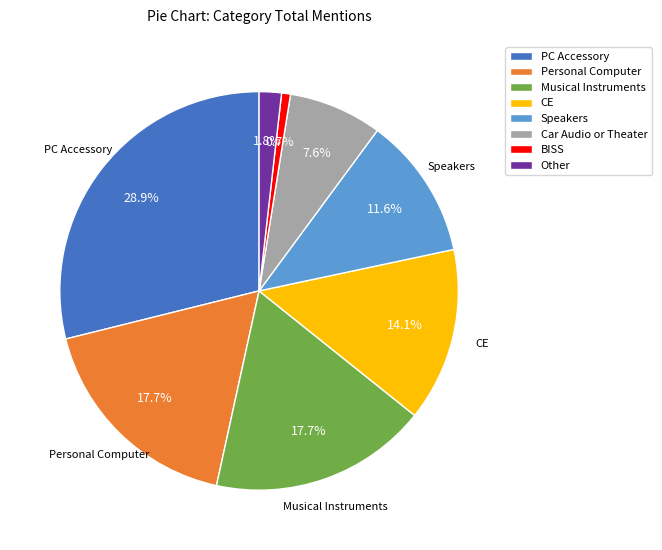

Is PC Accessory the majority of the pie?

No